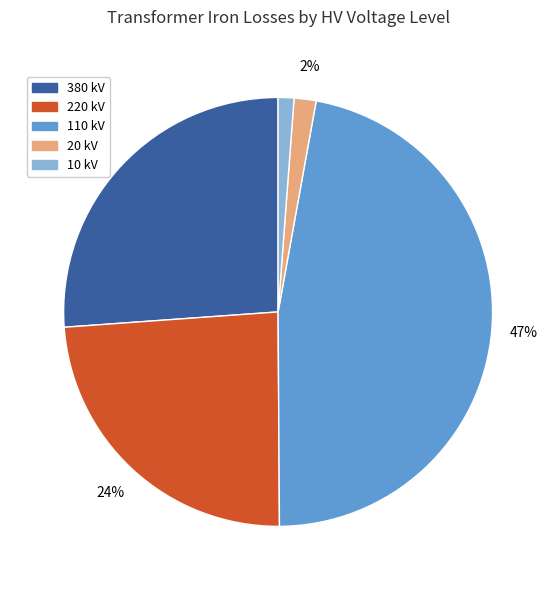

Is there a majority slice in this chart?

No